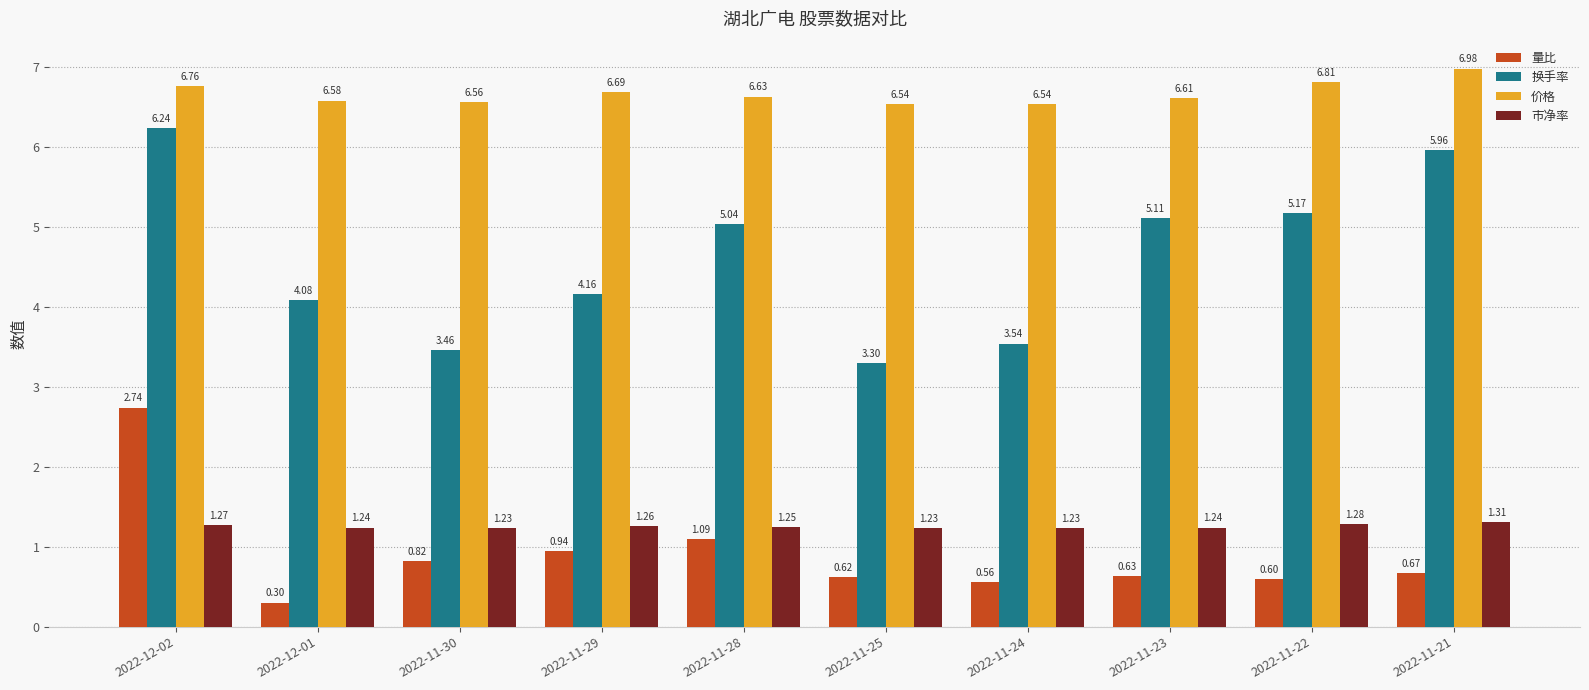

At which category does the chart reach its minimum across all series?

2022-12-01